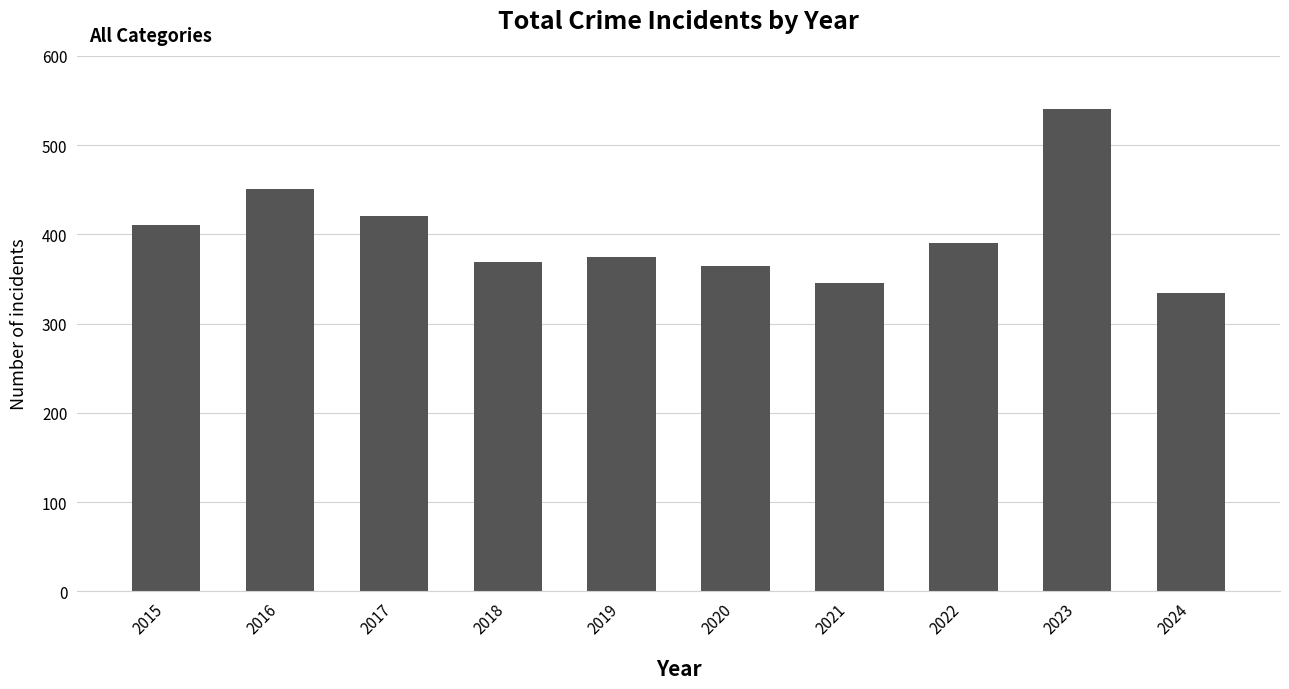

What is the greatest value displayed?

540